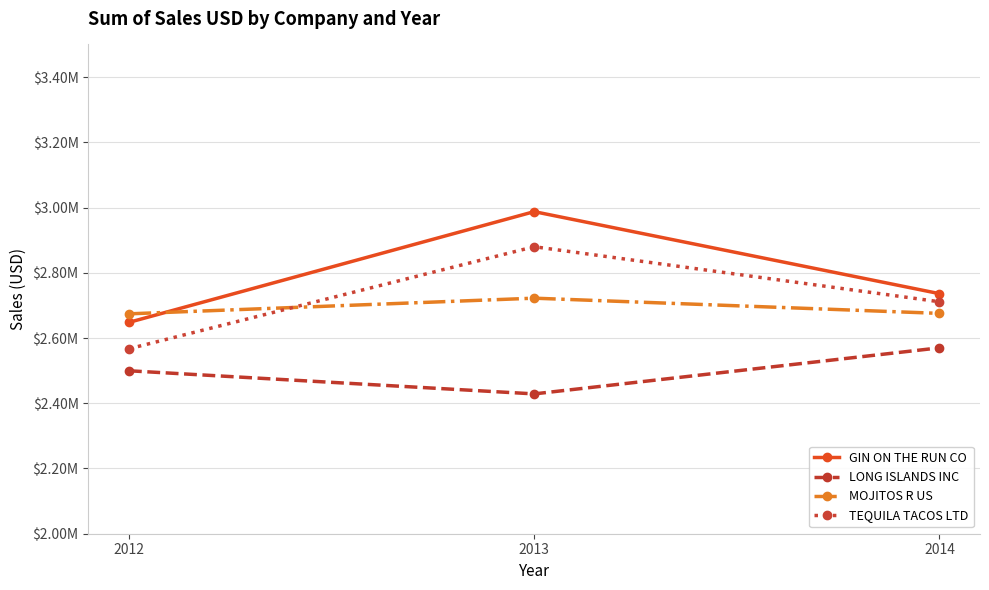

What is the spread (max minus min) of values at 2014?

166086